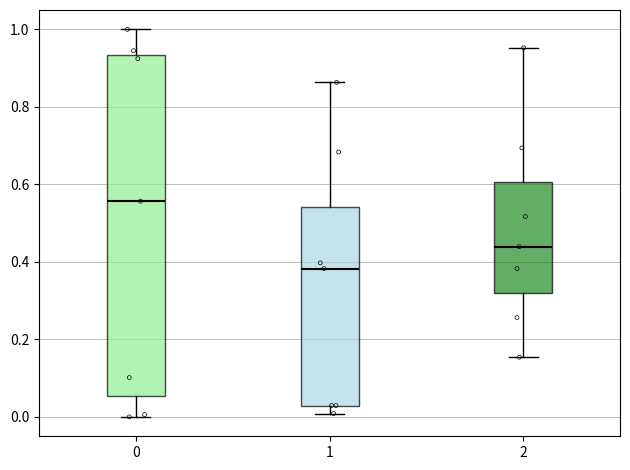

Which box has the highest median line?

0